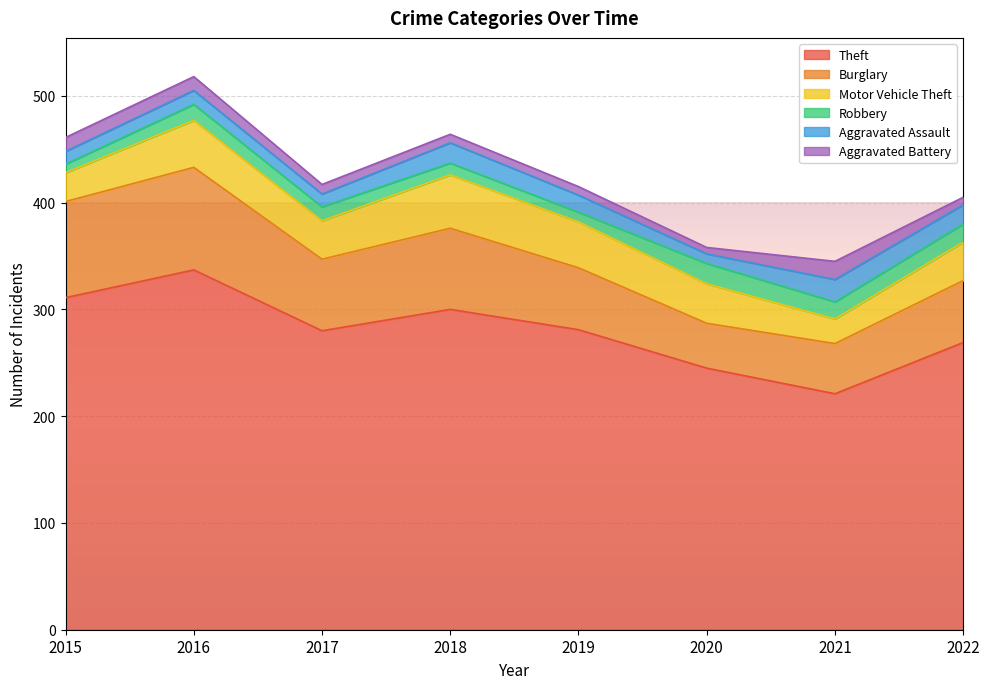

Reading right to left, what are all the values shown in this chart?

Theft: 2022=269	2021=221	2020=245	2019=281	2018=300	2017=280	2016=337	2015=311
Burglary: 2022=58	2021=47	2020=42	2019=58	2018=76	2017=67	2016=96	2015=90
Motor Vehicle Theft: 2022=36	2021=23	2020=37	2019=43	2018=50	2017=36	2016=44	2015=27
Robbery: 2022=17	2021=16	2020=19	2019=9	2018=11	2017=13	2016=15	2015=8
Aggravated Assault: 2022=18	2021=21	2020=9	2019=16	2018=19	2017=12	2016=13	2015=12
Aggravated Battery: 2022=7	2021=17	2020=6	2019=8	2018=8	2017=9	2016=13	2015=13